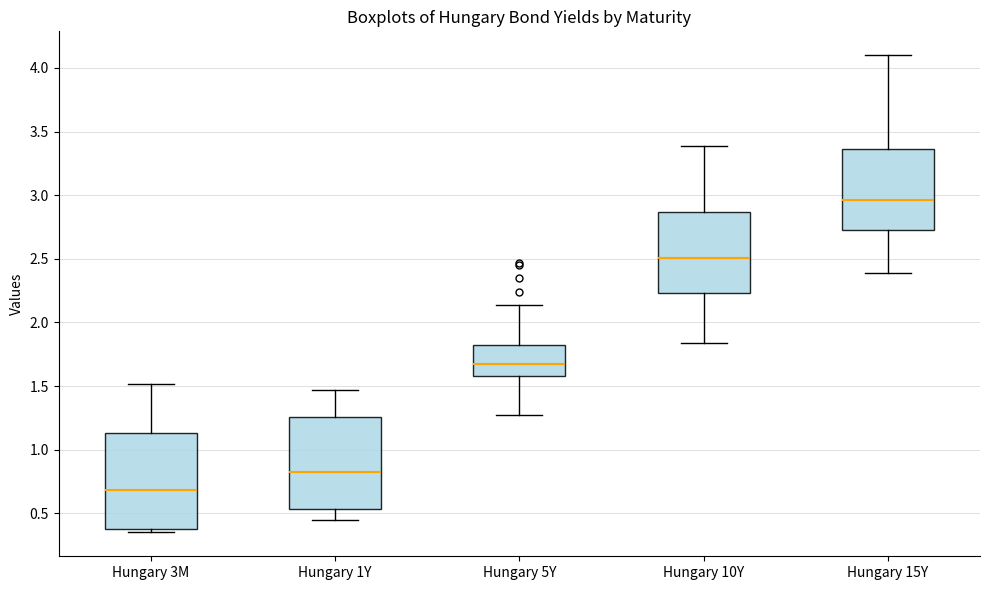

Reading left to right, transcribe this box plot: for each box, give where its median line is, the range the box spans, and where its two whiskers end, as read against the y-axis. The values are not printed on the chart, so give them approximately, as read against the axis.

Hungary 3M: median 0.70, box 0.40 to 1.15, whiskers 0.35 to 1.50
Hungary 1Y: median 0.85, box 0.55 to 1.25, whiskers 0.45 to 1.45
Hungary 5Y: median 1.70, box 1.60 to 1.85, whiskers 1.25 to 2.15
Hungary 10Y: median 2.50, box 2.25 to 2.85, whiskers 1.85 to 3.40
Hungary 15Y: median 2.95, box 2.75 to 3.35, whiskers 2.40 to 4.10